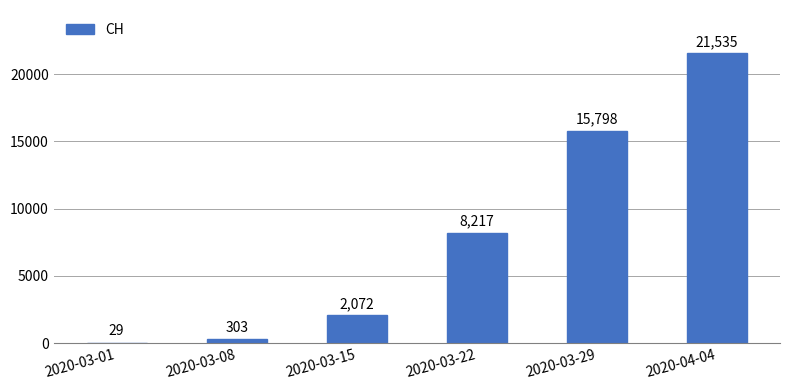

The chart shows a value of 828 at 2020-03-15. True or false?

False